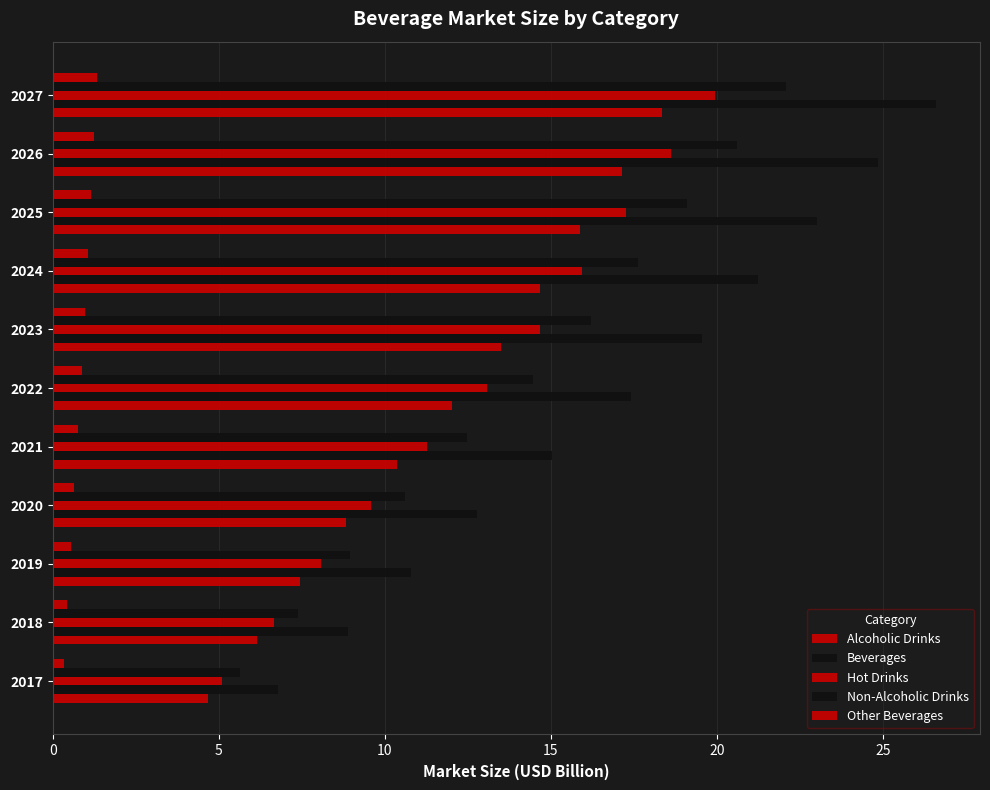

How many values in the Hot Drinks series are below 13?

5